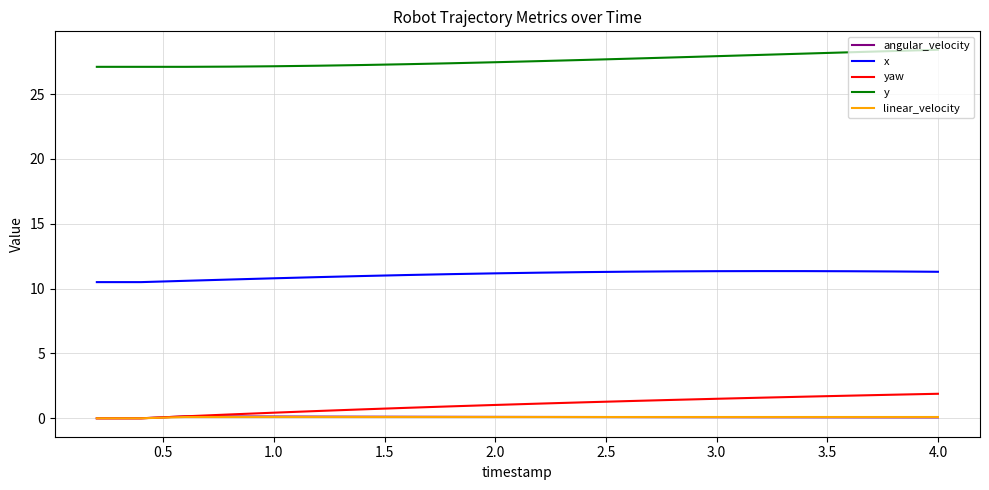

True or false: linear_velocity and x cross at least once.

False